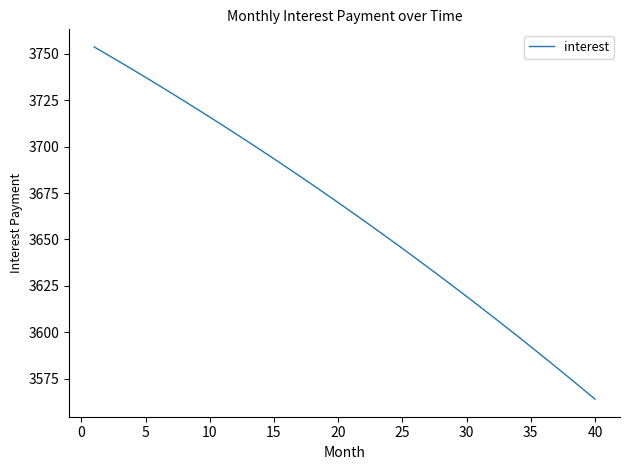

What is the difference between the maximum and minimum values?

189.8